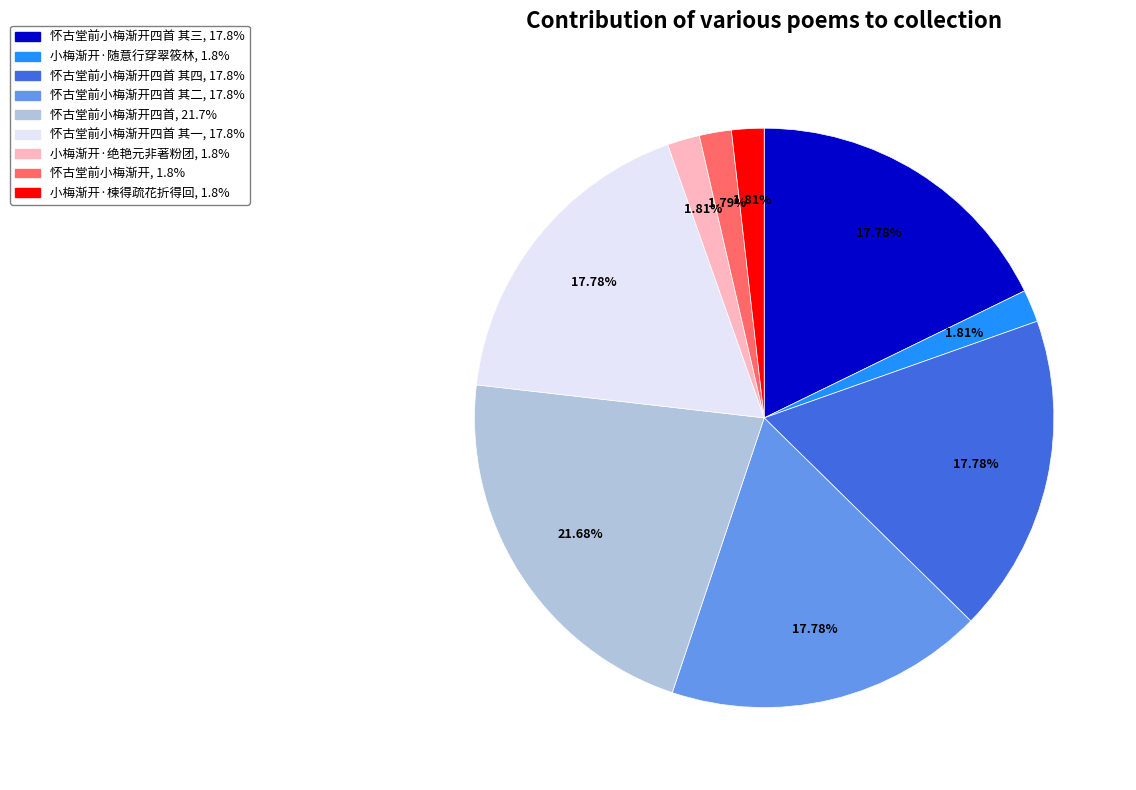

To the nearest percent, what is the difference between the largest and smallest slice percentages?

20%